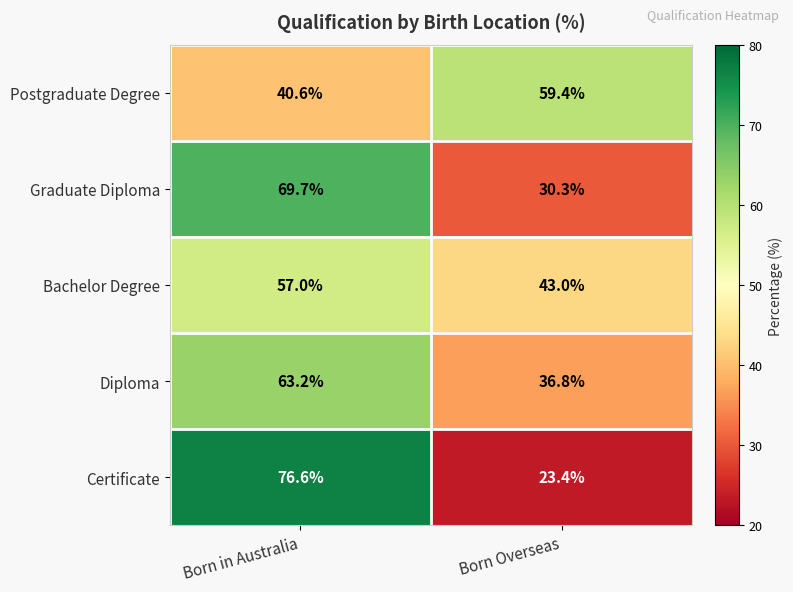

Reading left to right, what are all the values shown in this chart?

Postgraduate Degree: Born in Australia=40.6	Born Overseas=59.4
Graduate Diploma: Born in Australia=69.7	Born Overseas=30.3
Bachelor Degree: Born in Australia=57.0	Born Overseas=43.0
Diploma: Born in Australia=63.2	Born Overseas=36.8
Certificate: Born in Australia=76.6	Born Overseas=23.4